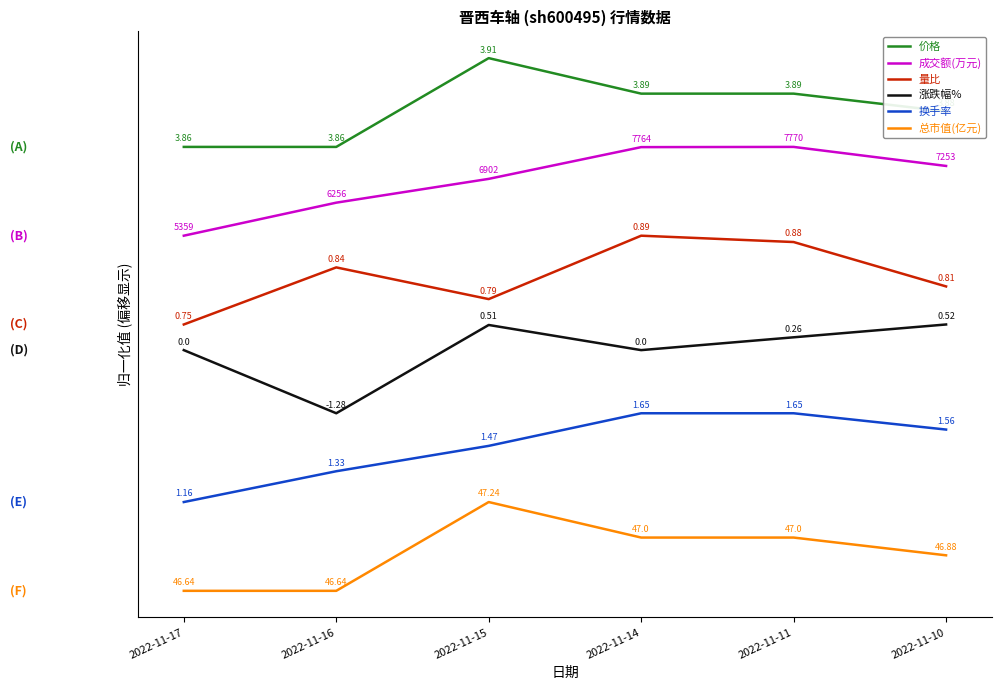

True or false: 成交额(万元) and 总市值(亿元) intersect in this chart.

False